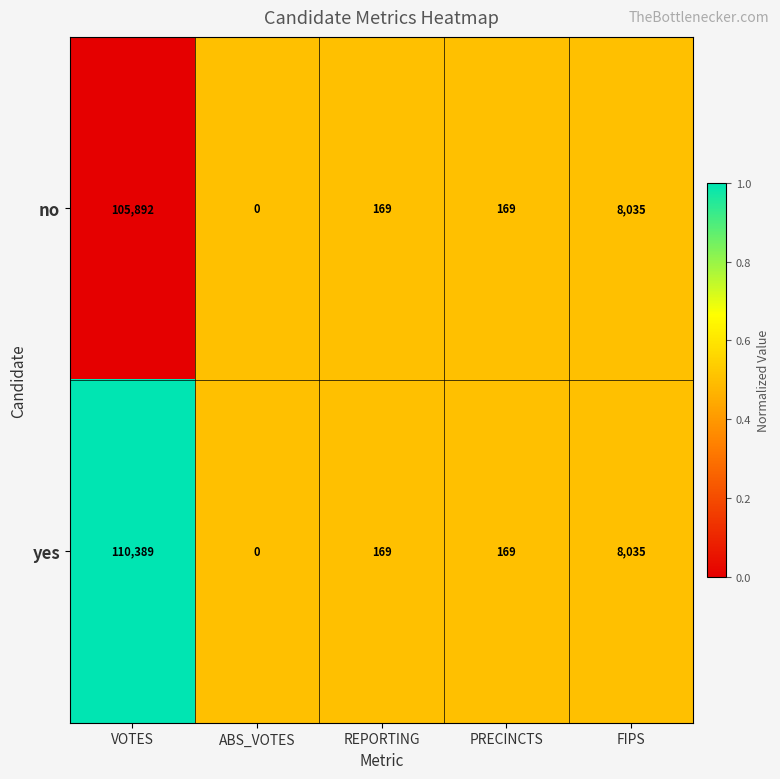

Reading left to right, extract all data points from this chart.

no: VOTES=105892	ABS_VOTES=0	REPORTING=169	PRECINCTS=169	FIPS=8035
yes: VOTES=110389	ABS_VOTES=0	REPORTING=169	PRECINCTS=169	FIPS=8035